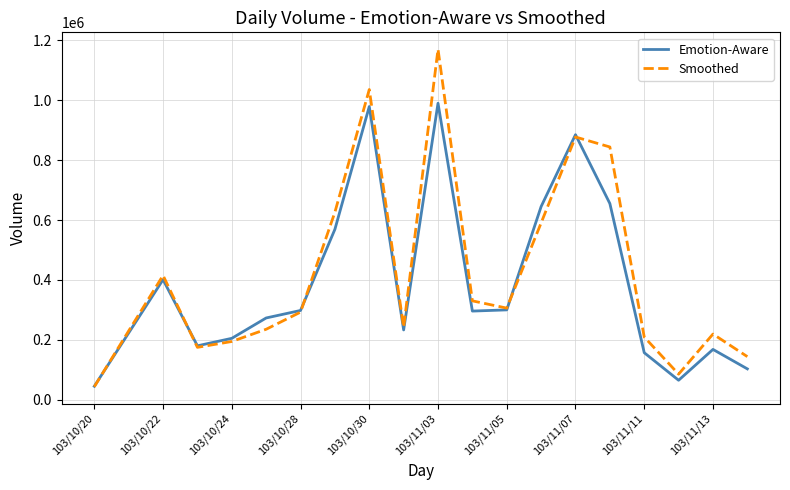

List the series in order of their peak value, highest first.

Smoothed, Emotion-Aware